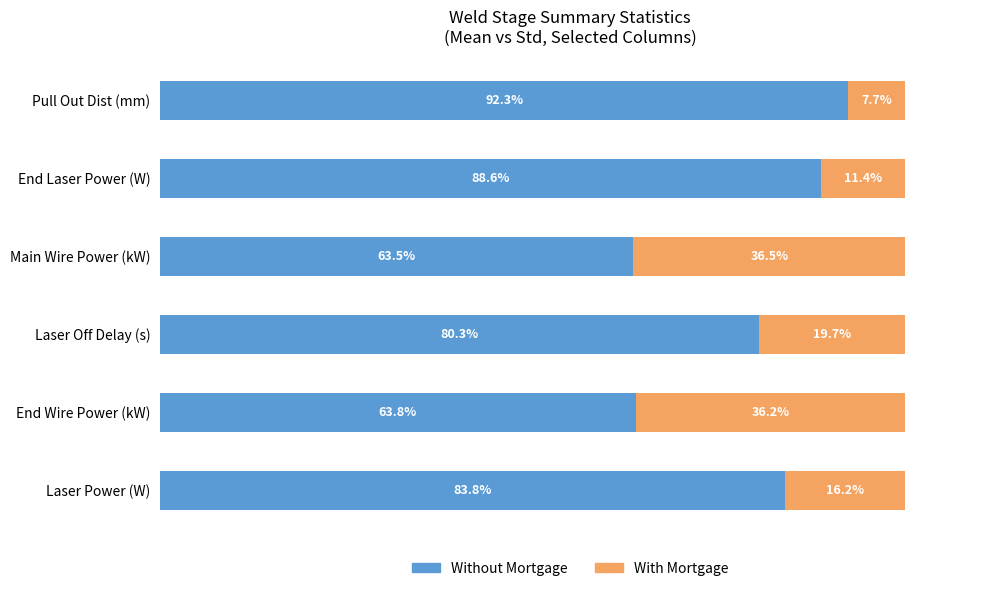

Where is Without Mortgage nearest to the value 77?

Laser Off Delay (s)